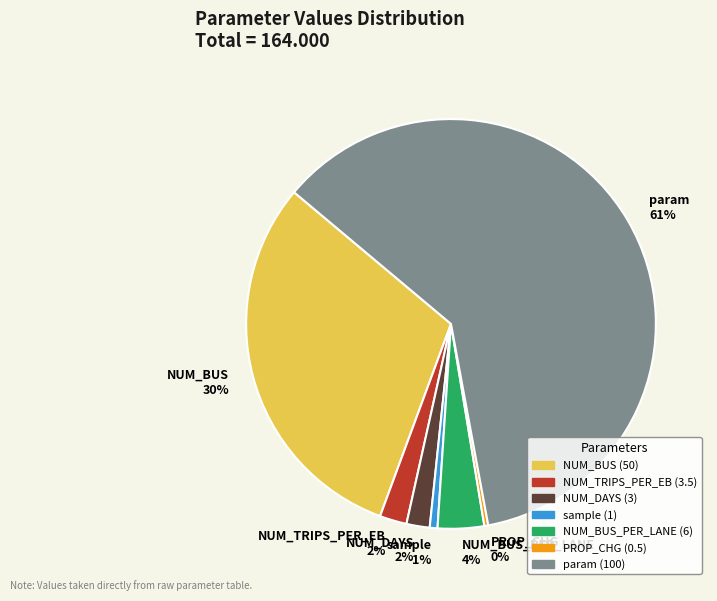

Does any single category account for the majority?

Yes